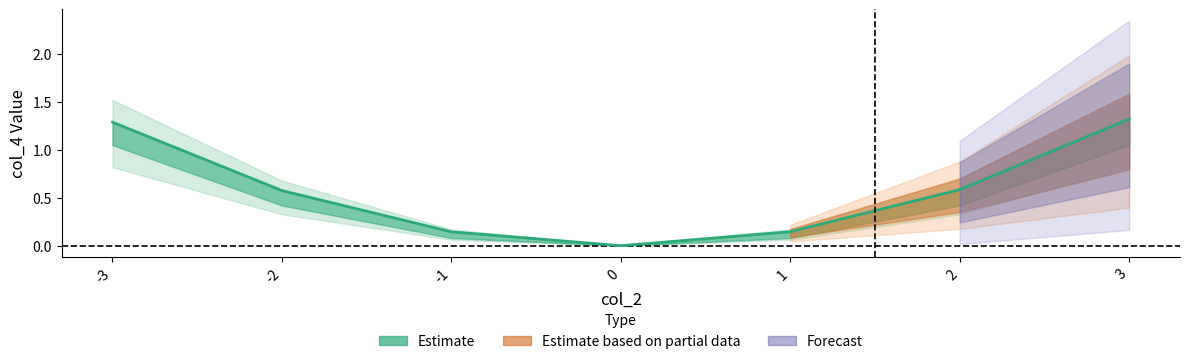

What value does the col_4_upper series have at -1?

0.1